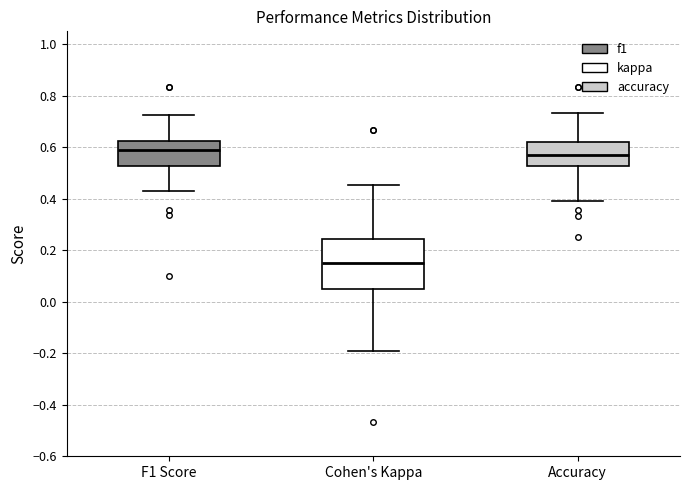

Which box is the tallest, from its lower edge to its upper edge?

Cohen's Kappa